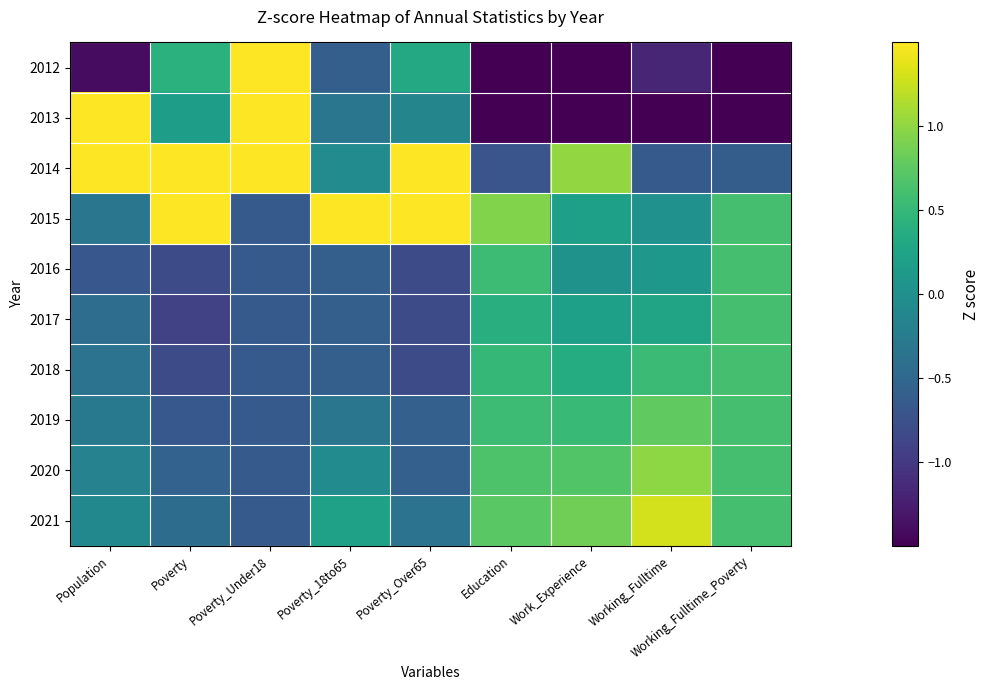

What is the spread (max minus min) of values at Poverty_Under18?

2.2